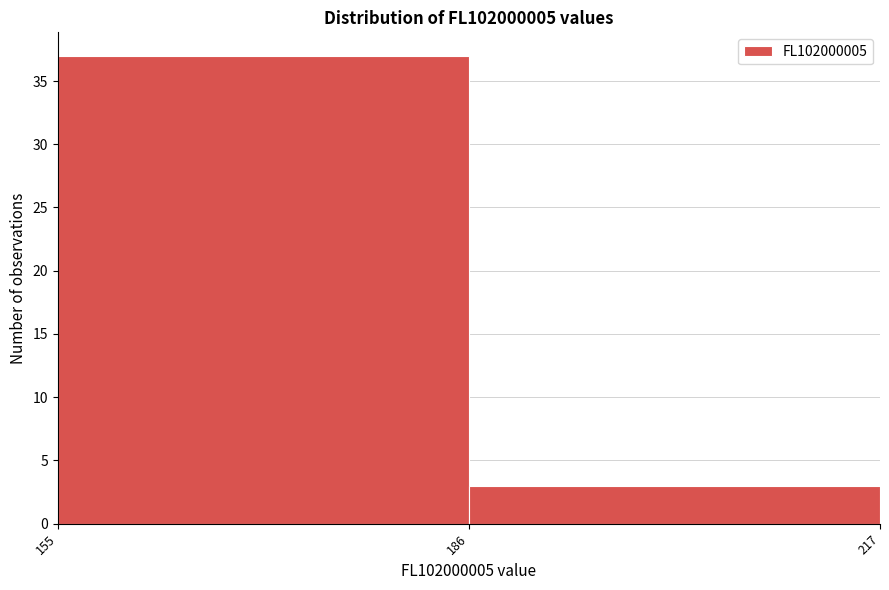

Reading left to right, list every bar in this chart as the range it spans on the x-axis followed by its height. The values are not printed on the chart, so give them approximately, as read against the axis.

155 to 186: 37
186 to 217: 3